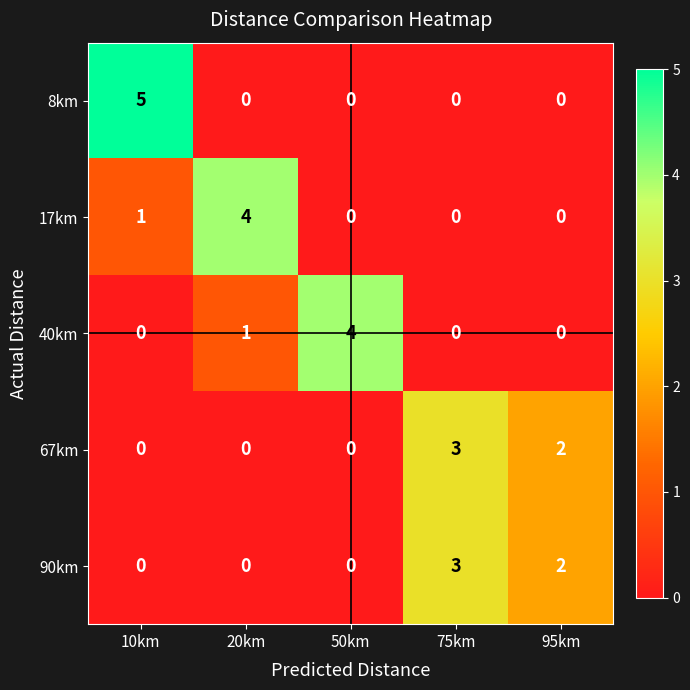

Which series has the largest range (max minus min)?

8km